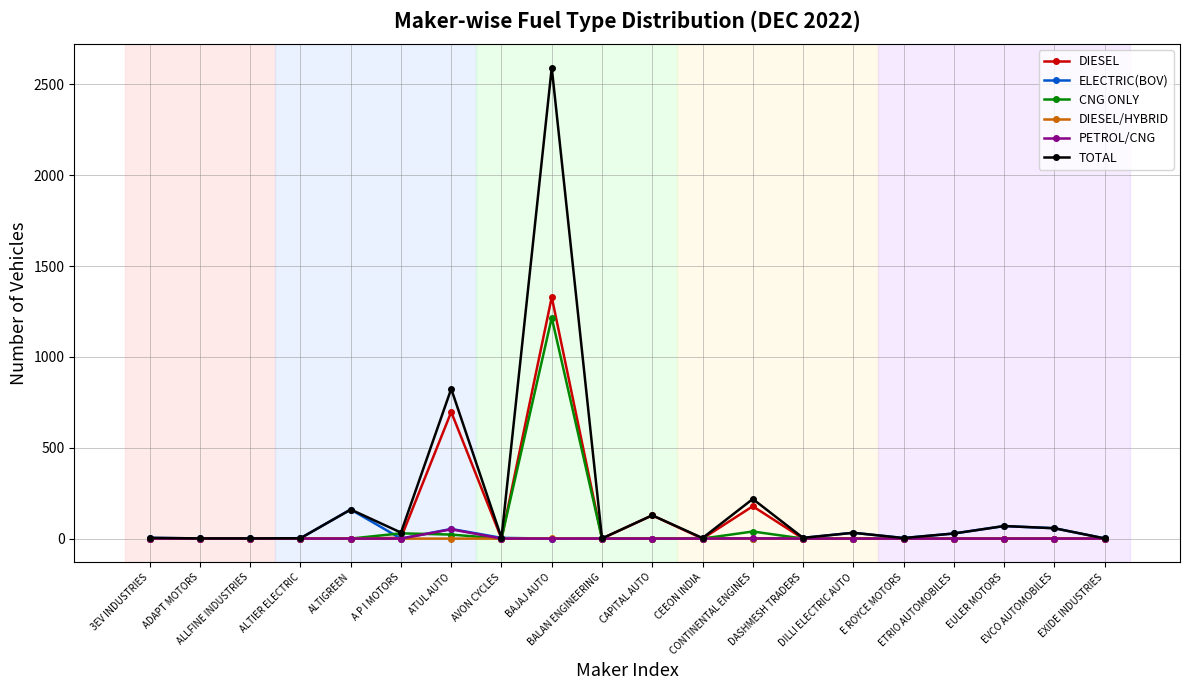

The value of DIESEL/HYBRID at ETRIO AUTOMOBILES is 0. True or false?

True